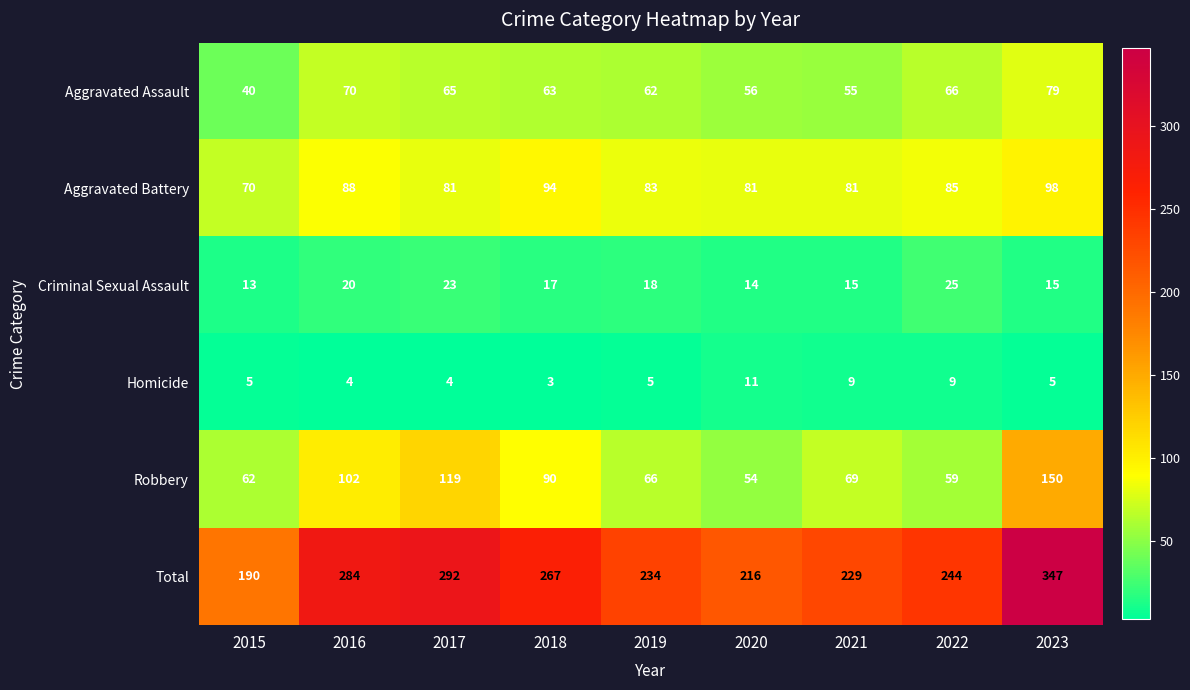

Which series has the widest spread of values?

Total